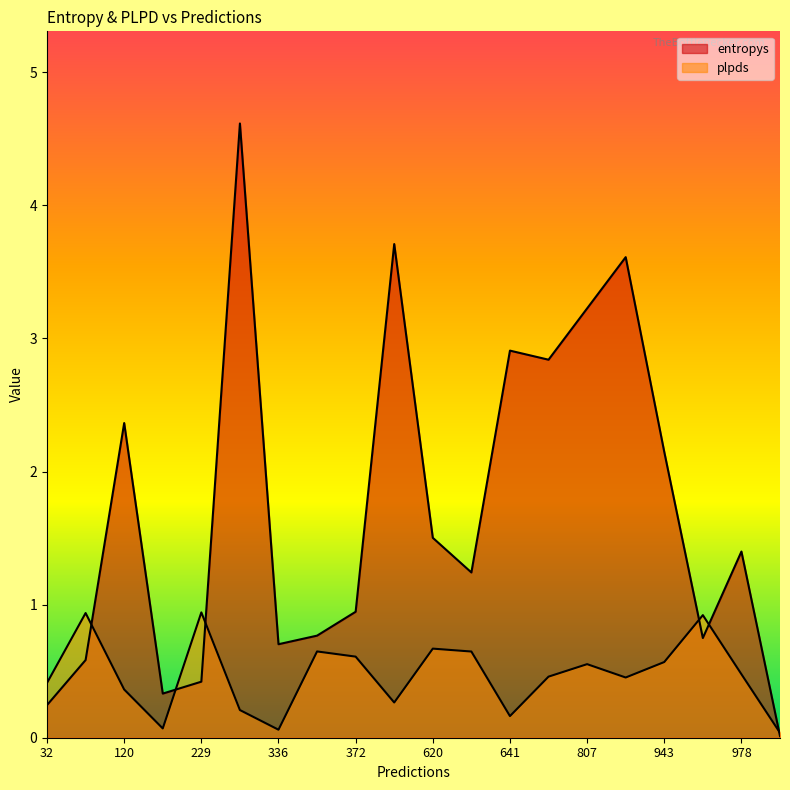

At 229, list the series in order from largest to smallest.

plpds, entropys